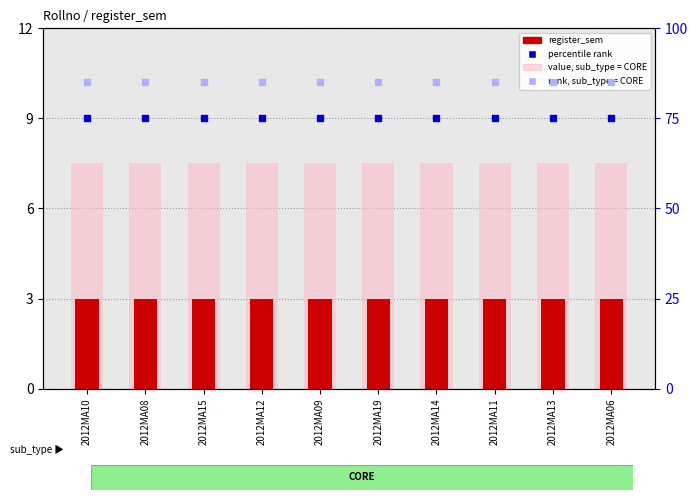

At how many categories does at least one series exceed 7?

10